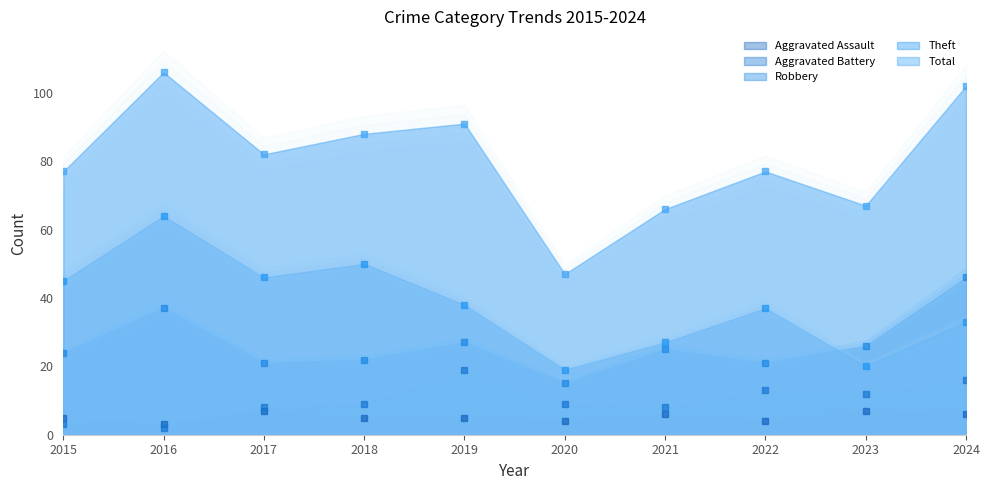

At how many categories does at least one series exceed 37?

10